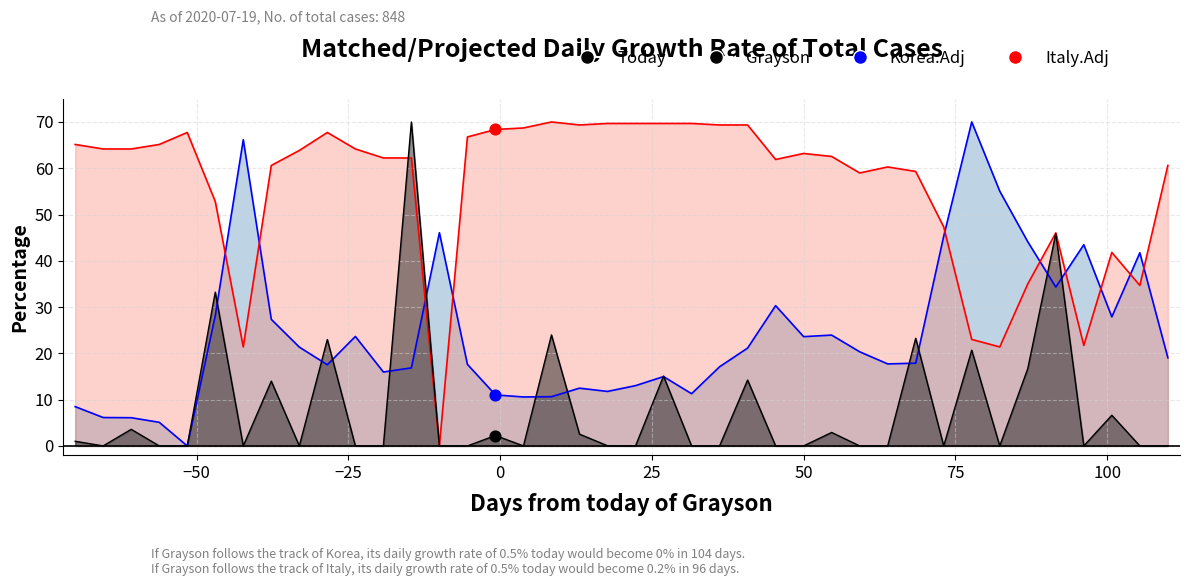

Which series has the largest total across all categories?

Italy.Adj